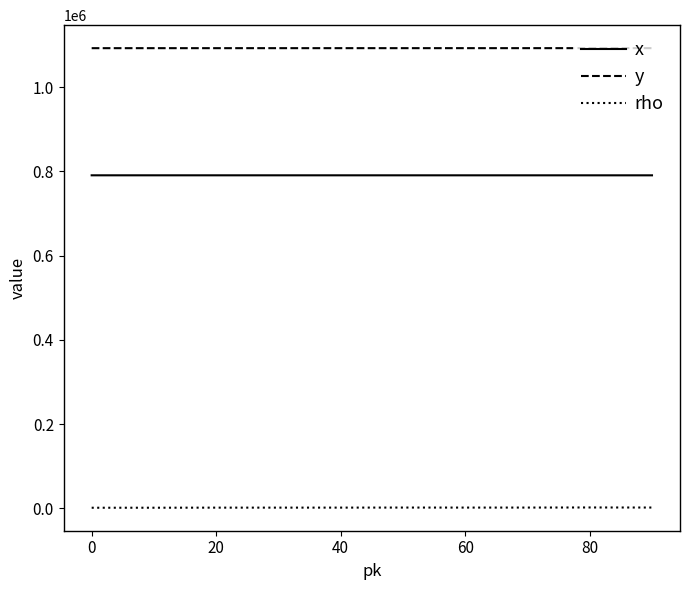

In rho, how many points are lower than both neighbors (excluding endpoints)?

1